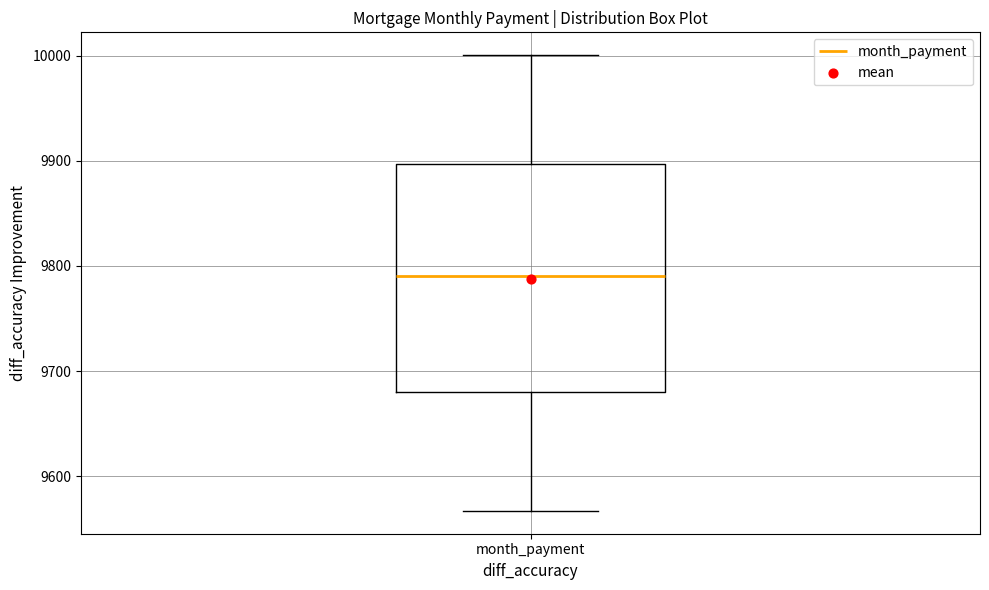

Read this box plot against the y-axis: the position of the median line, the range covered by the box, and the ends of both whiskers. The values are not printed on the chart, so give them approximately, as read against the axis.

median 9790, box 9680 to 9900, whiskers 9570 to 10000